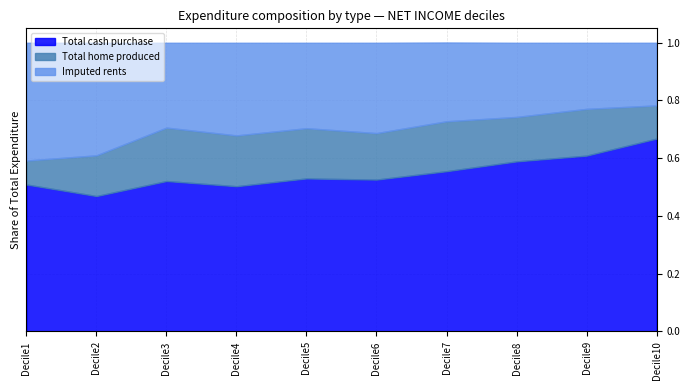

Reading left to right, transcribe all the data shown in this chart.

Total cash purchase: 0.5	0.5	0.5	0.5	0.5	0.5	0.6	0.6	0.6	0.7
Total home produced: 0.1	0.1	0.2	0.2	0.2	0.2	0.2	0.2	0.2	0.1
Imputed rents: 0.4	0.4	0.3	0.3	0.3	0.3	0.3	0.3	0.2	0.2